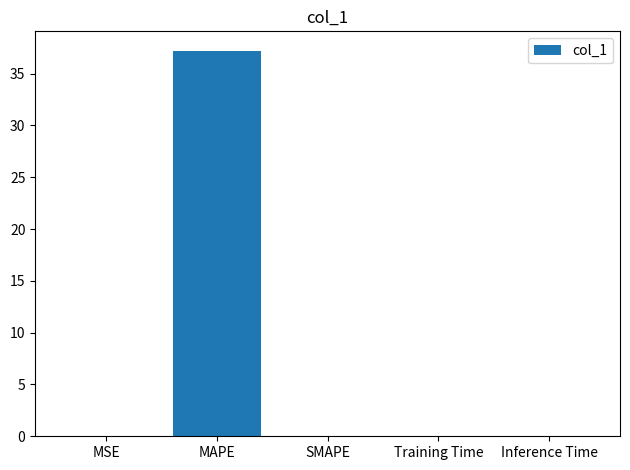

Between Inference Time and MAPE, which is larger?

MAPE